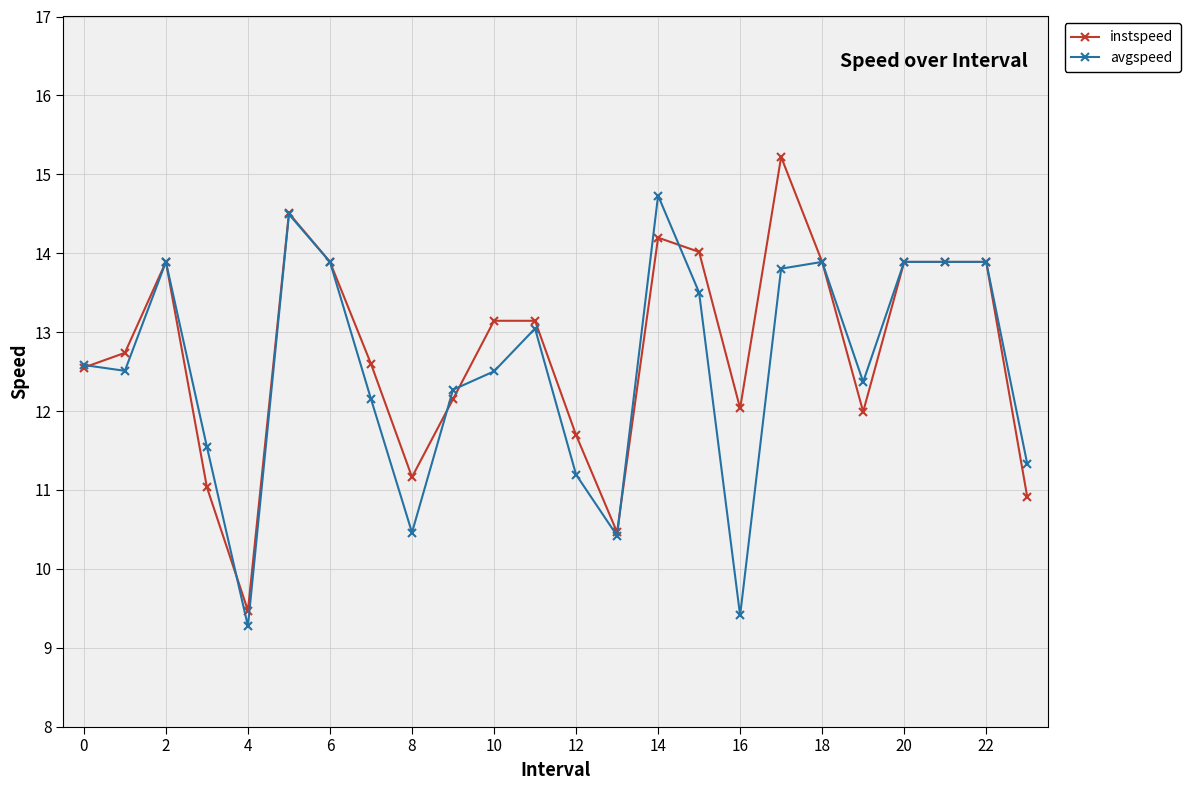

What is the difference between the second highest and minimum values in the instspeed series?

5.0